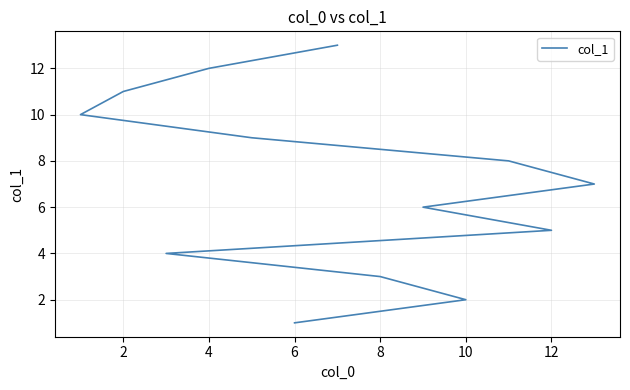

What is the sum of the values at 6 and 10?

3